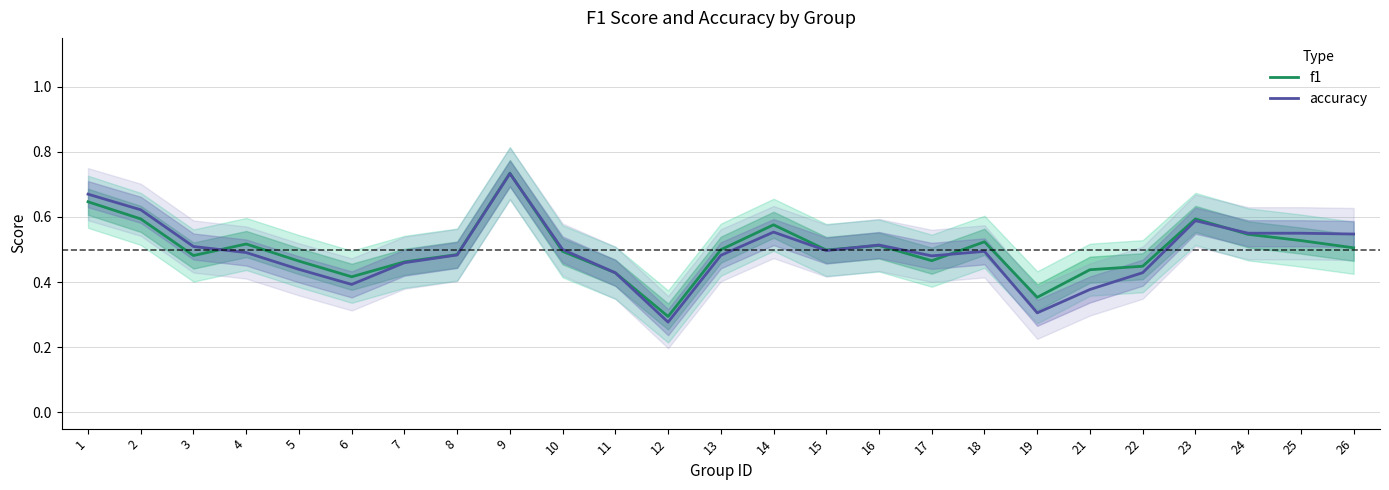

How many interior local peaks does the accuracy series have?

5